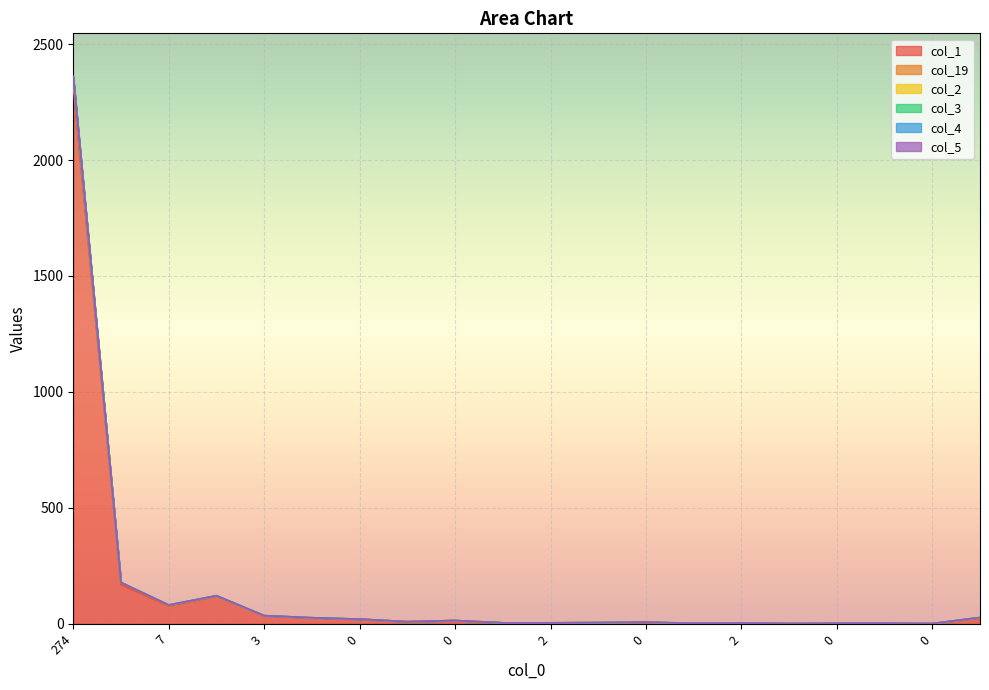

Is it true that col_5 equals 6 at 0?

False